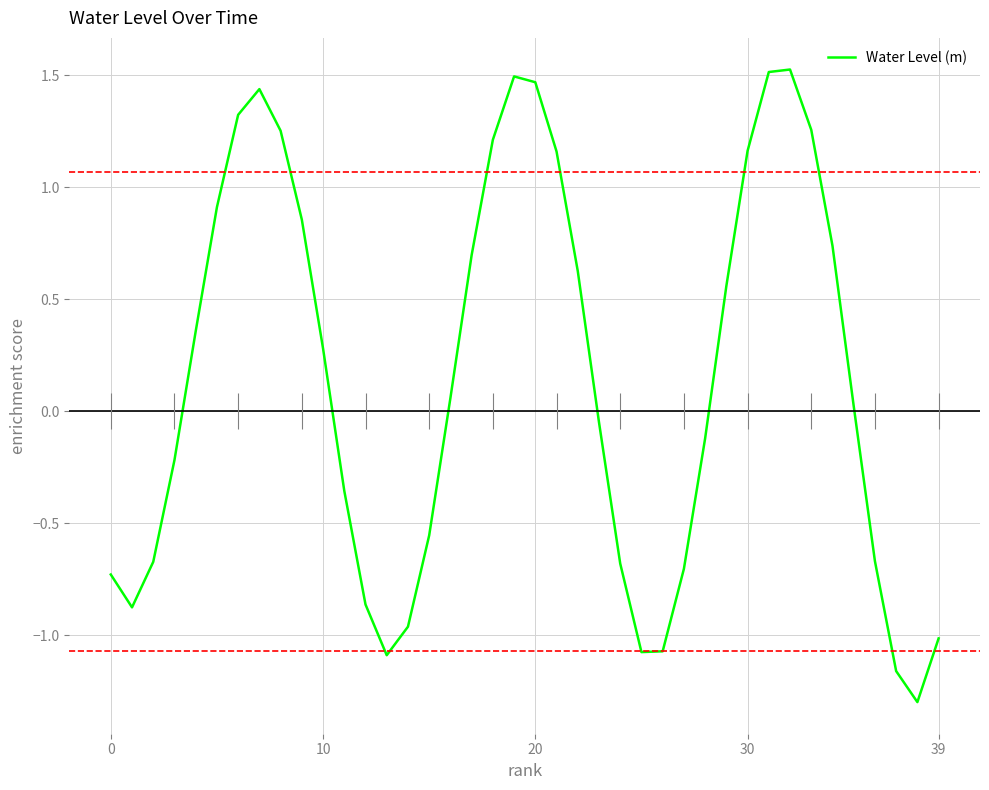

True or false: the data shows 1.2 at 21.

True